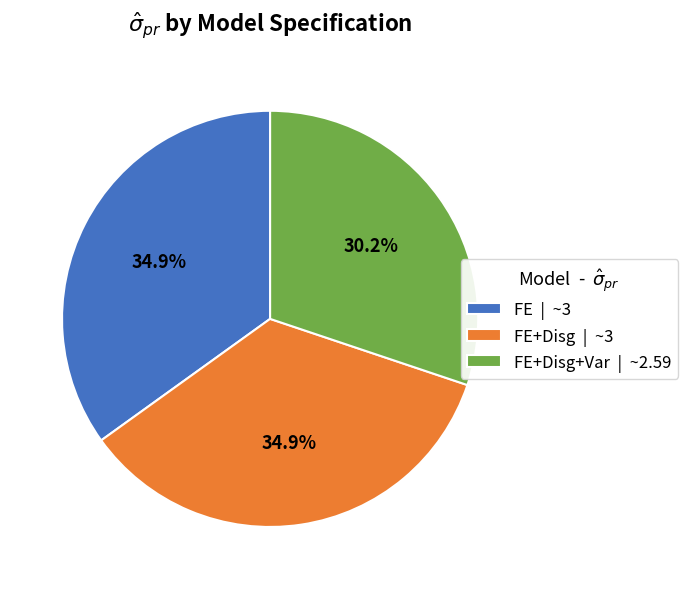

Which has a higher value, FE+Disg+Var | ~2.59 or FE | ~3?

FE | ~3